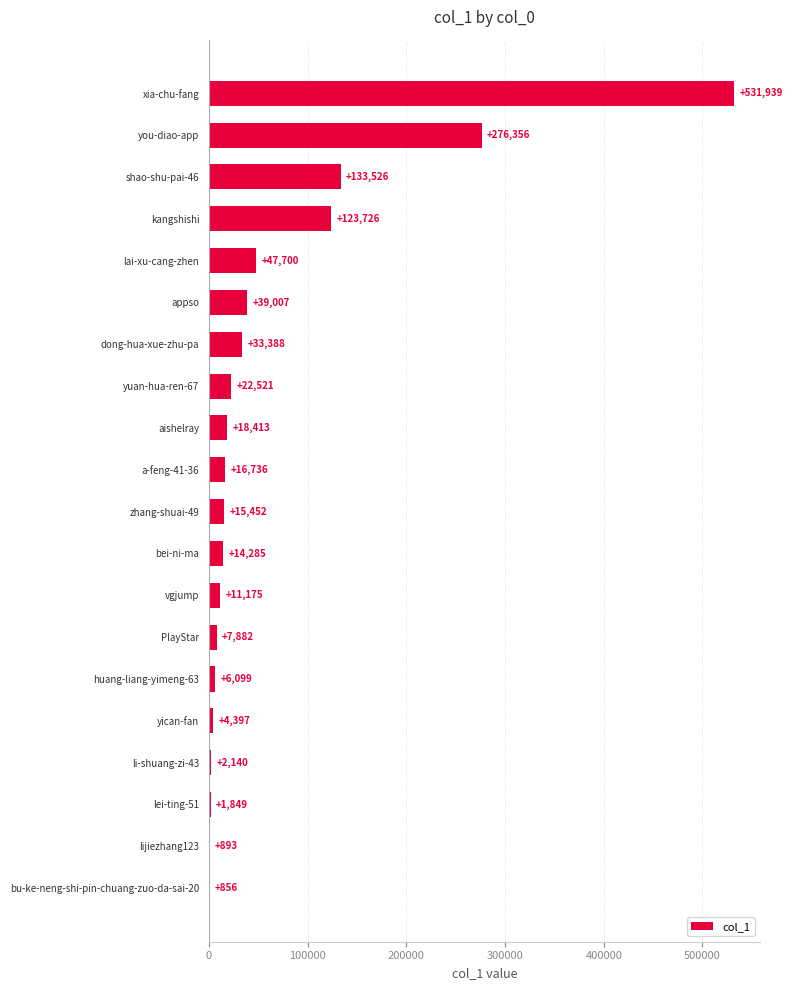

Is it true that the value at yuan-hua-ren-67 is 22521?

True